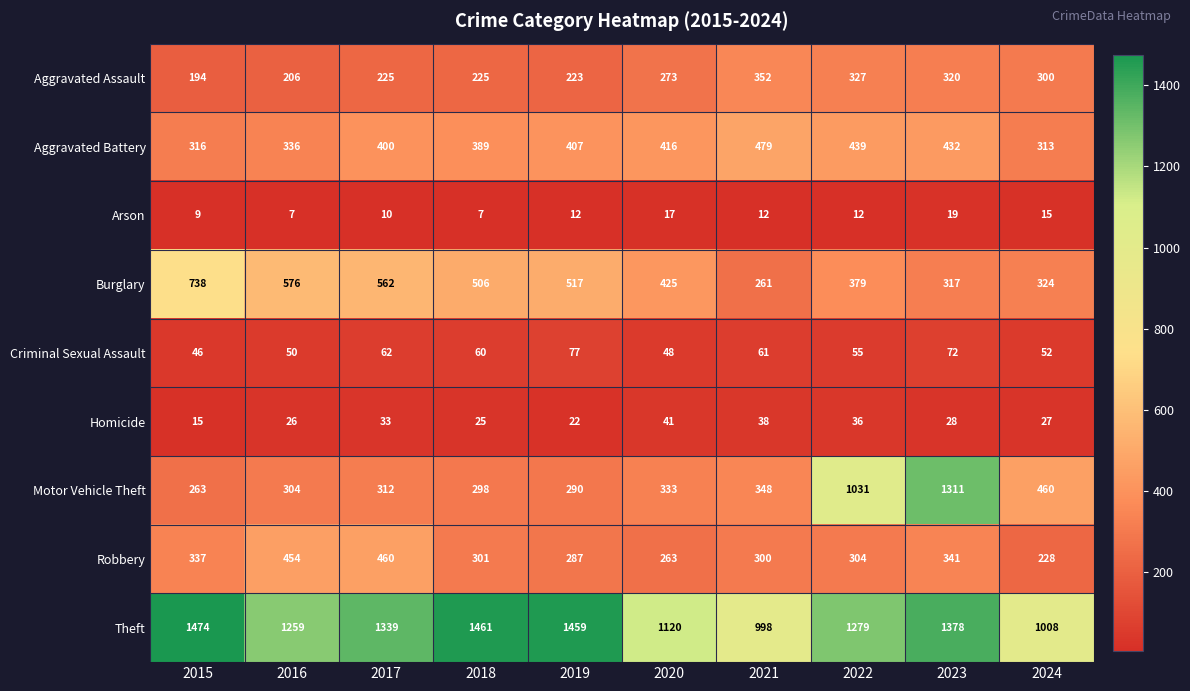

What is the total value across all series at 2016?

3218